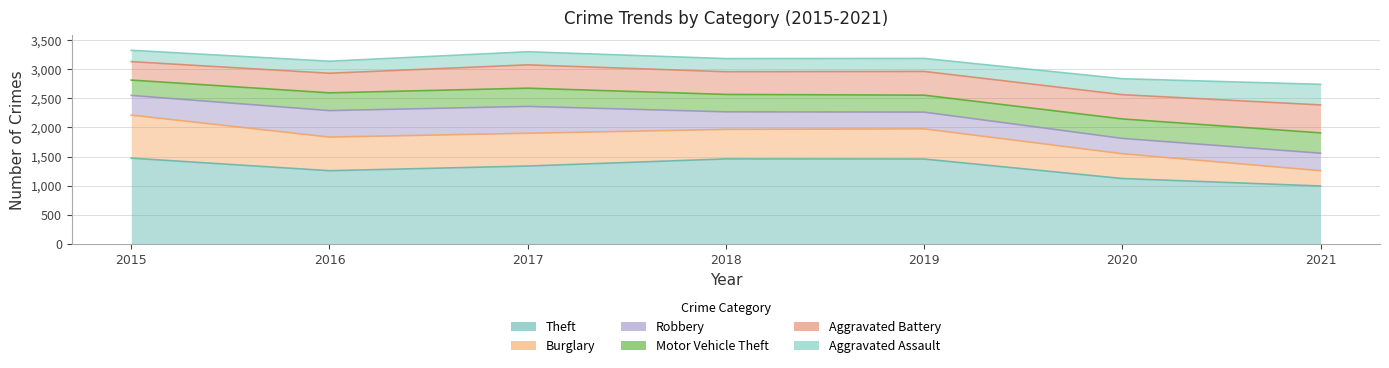

Which series changed the most between 2017 and 2021?

Theft